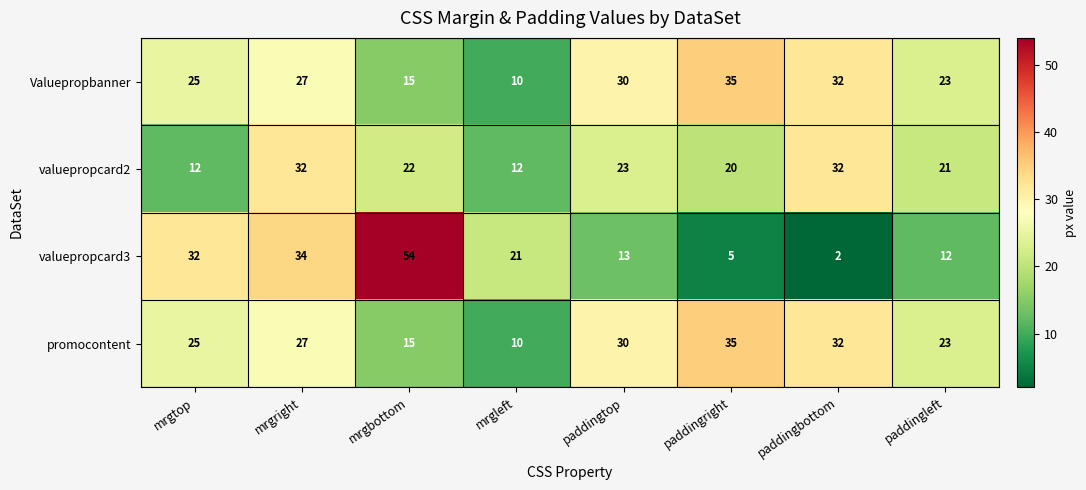

Where is valuepropcard3 nearest to the value 28?

mrgtop